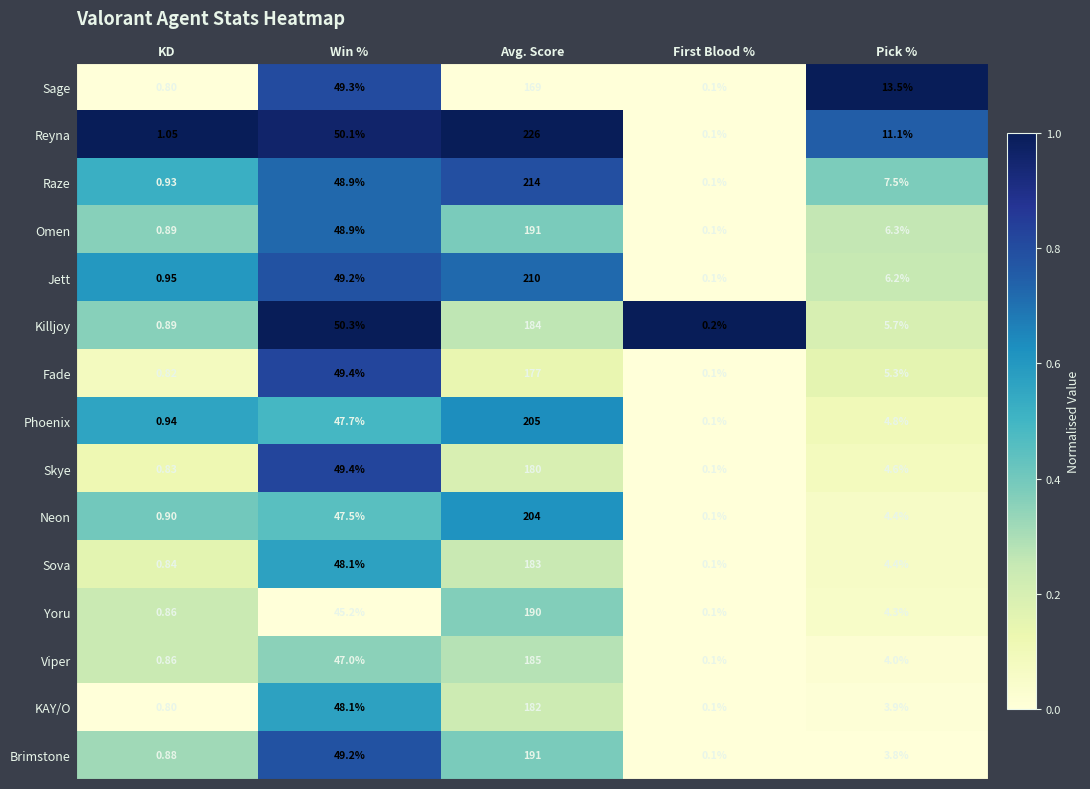

List the labels in order of Viper value, smallest first.

First Blood %, KD, Pick %, Win %, Avg. Score